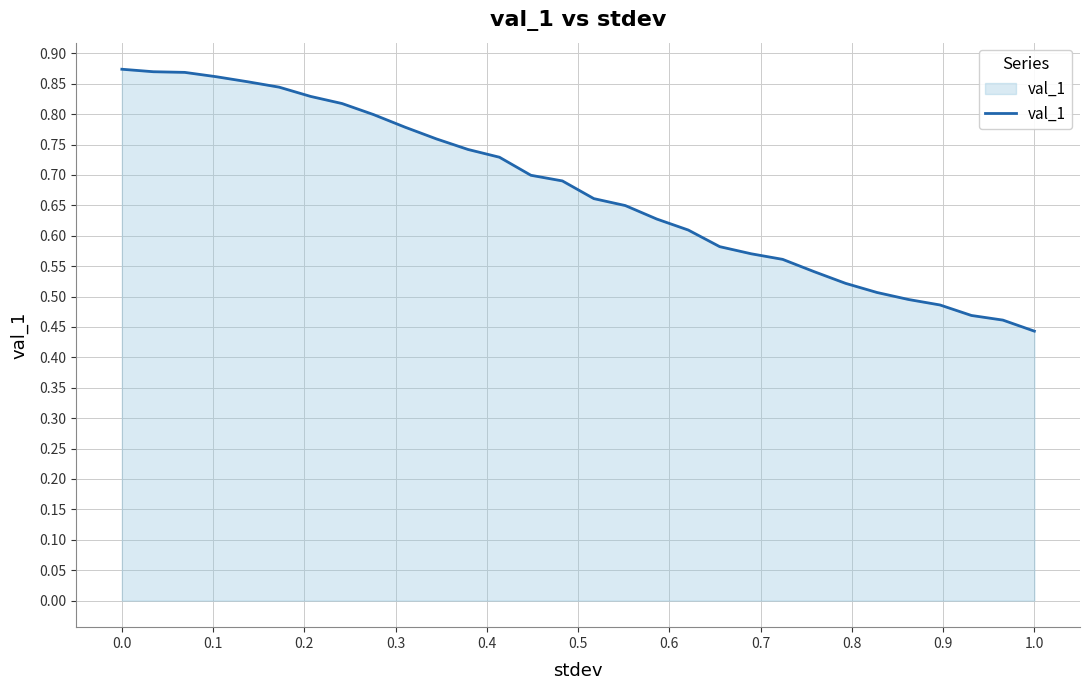

How many values are between 0 and 1?

30